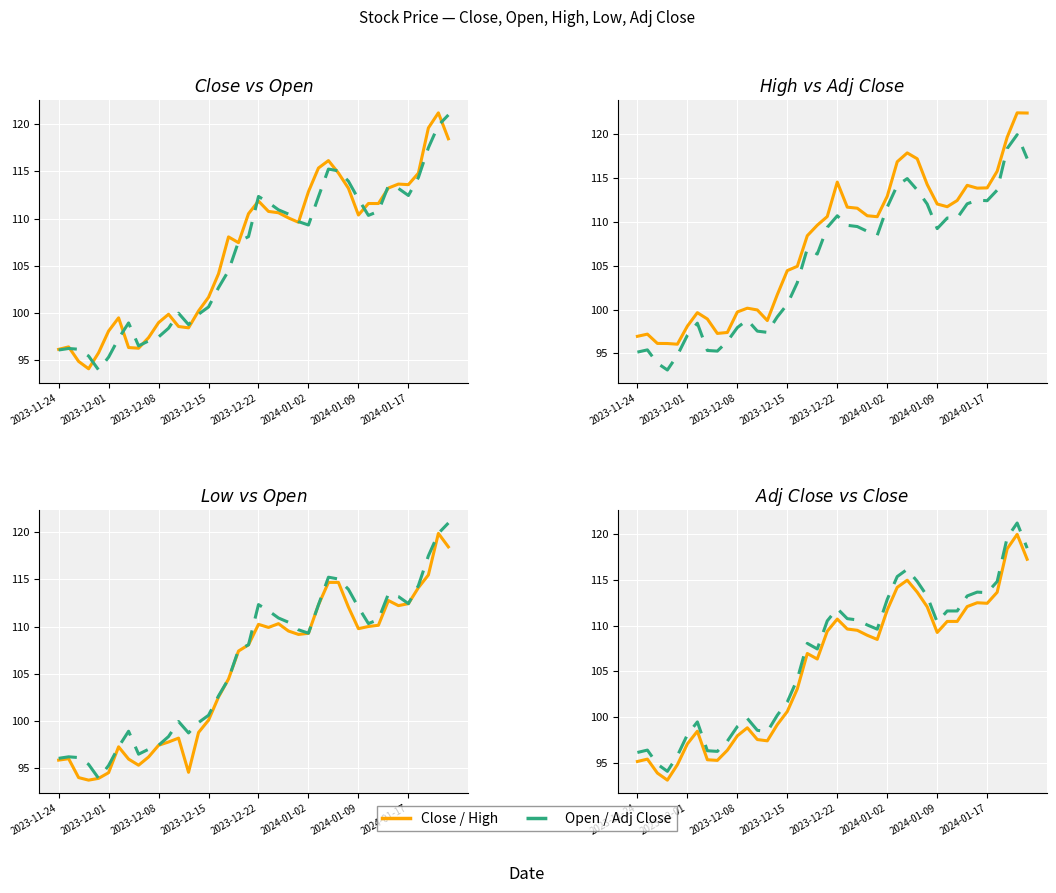

At 8, list the series in order from largest to smallest.

High, Open, Close, Low, Adj Close